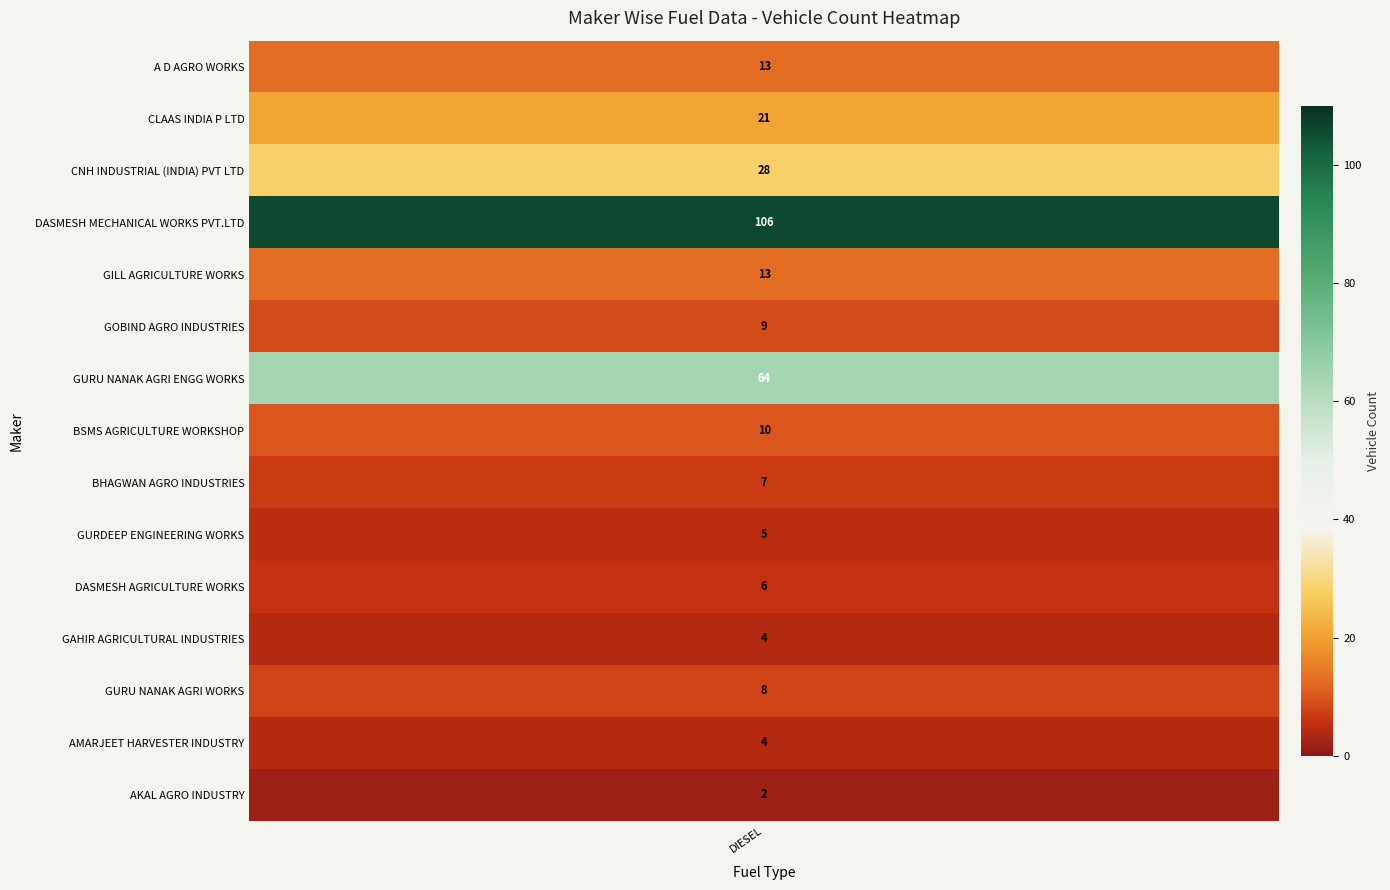

Which series has the largest total across all categories?

DASMESH MECHANICAL WORKS PVT.LTD